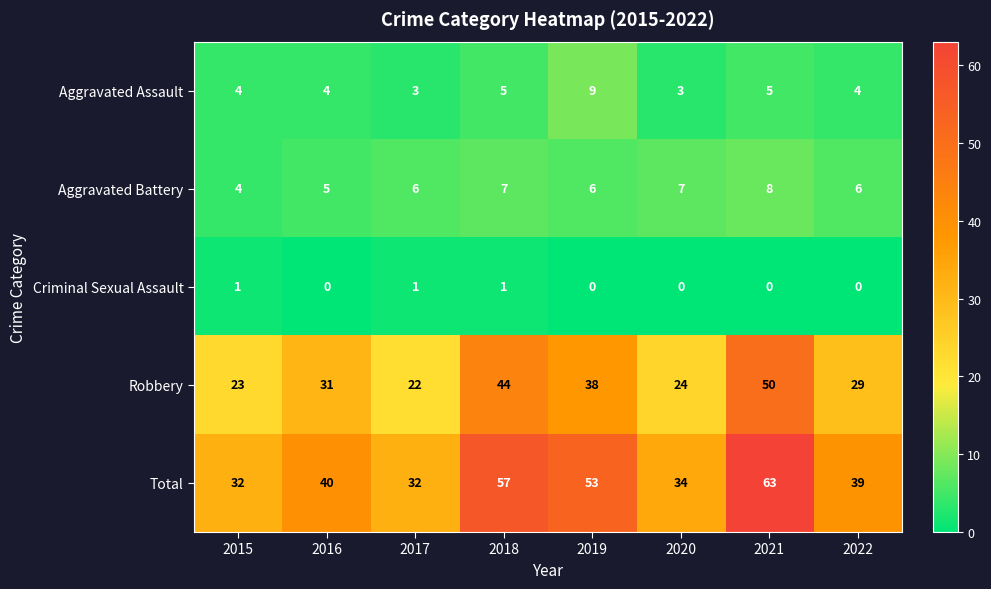

The value of Criminal Sexual Assault at 2020 is -1. True or false?

False